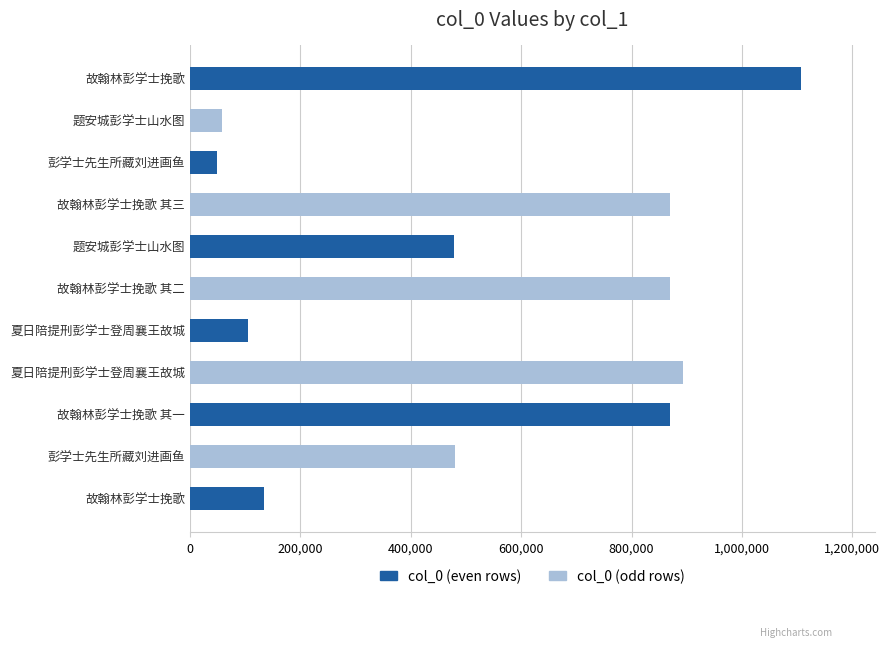

What is the difference between the maximum and minimum values?

1059220